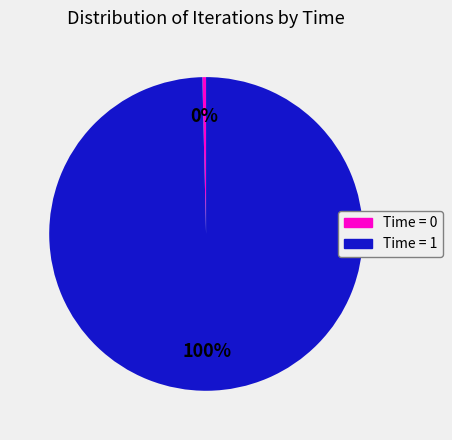

Count the number of slices in the pie.

2